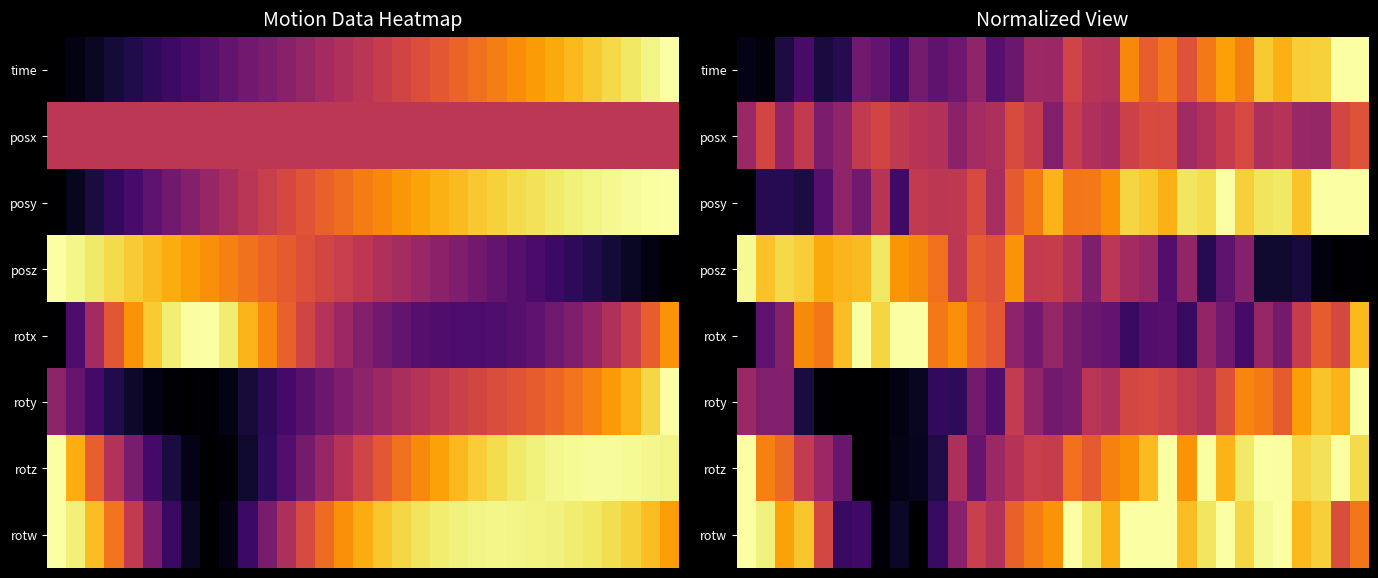

What is the difference between the second highest and minimum values in the posx series?

0.2